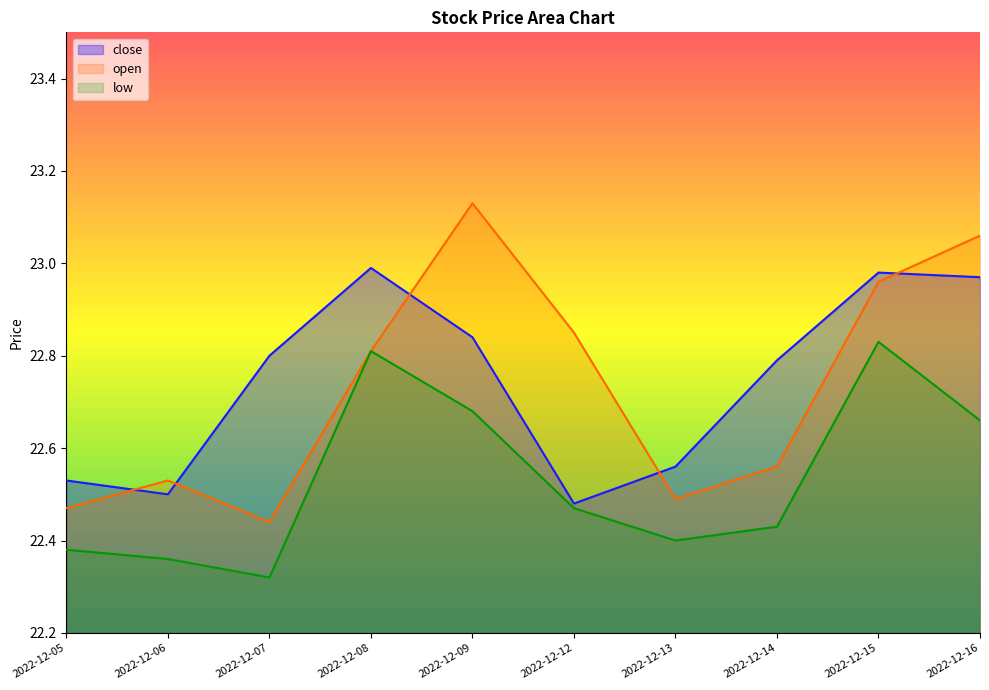

What is the approximate value of low at 2022-12-15?

22.8